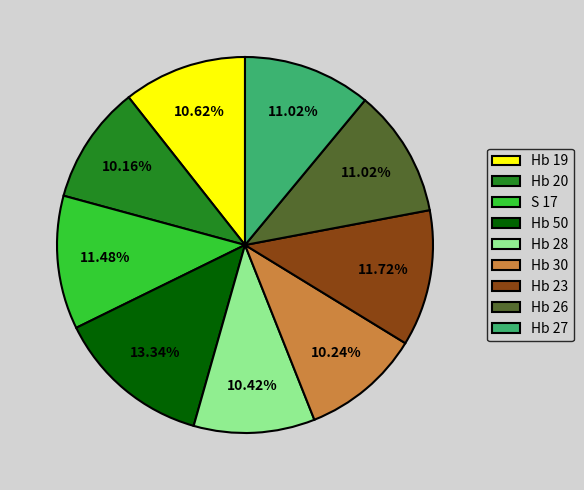

Combined, do Hb 50 and Hb 26 account for over 50%?

No